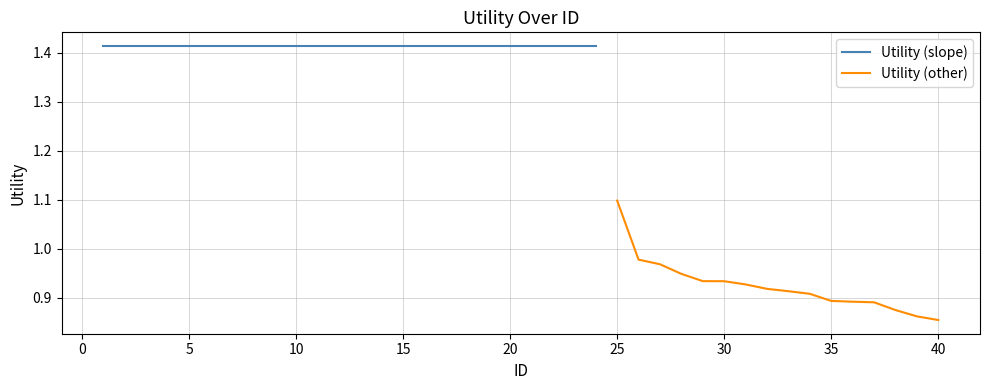

What is the minimum value shown in the chart?

0.9